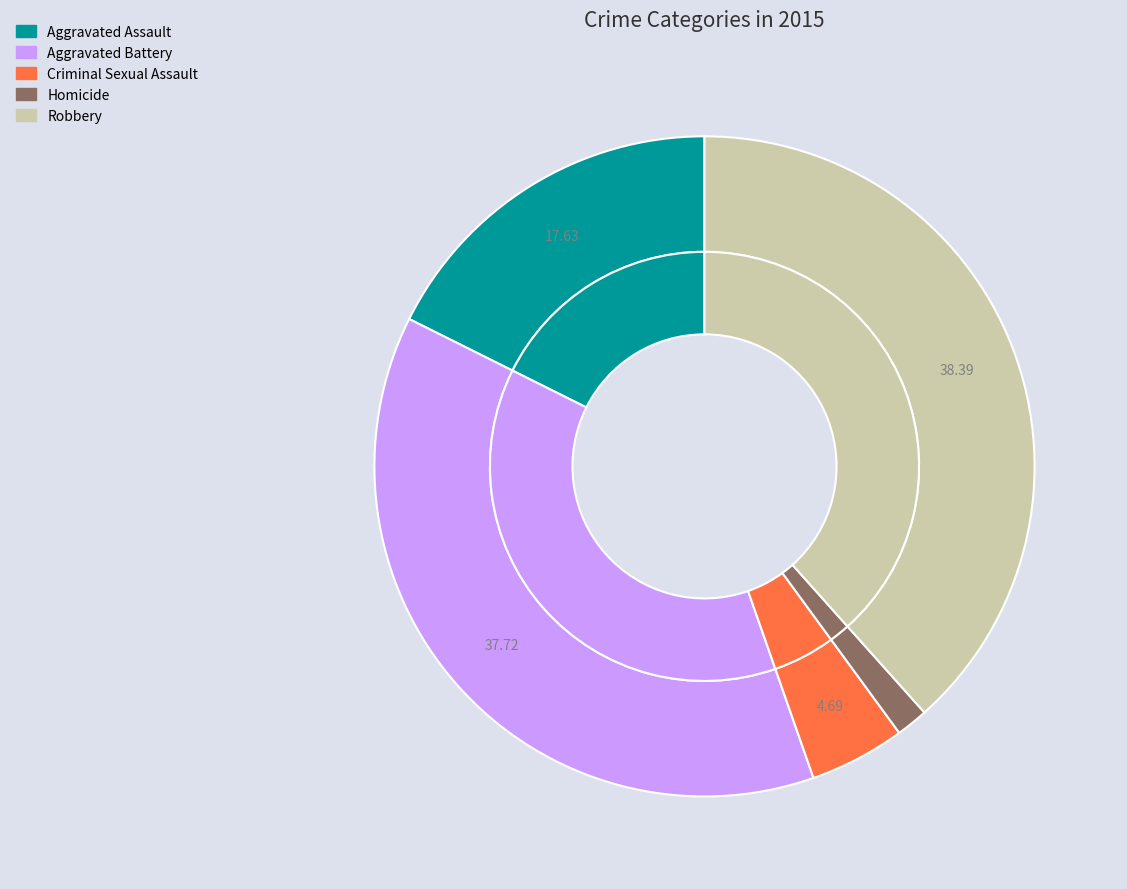

Rank the categories by value from lowest to highest.

Homicide, Criminal Sexual Assault, Aggravated Assault, Aggravated Battery, Robbery